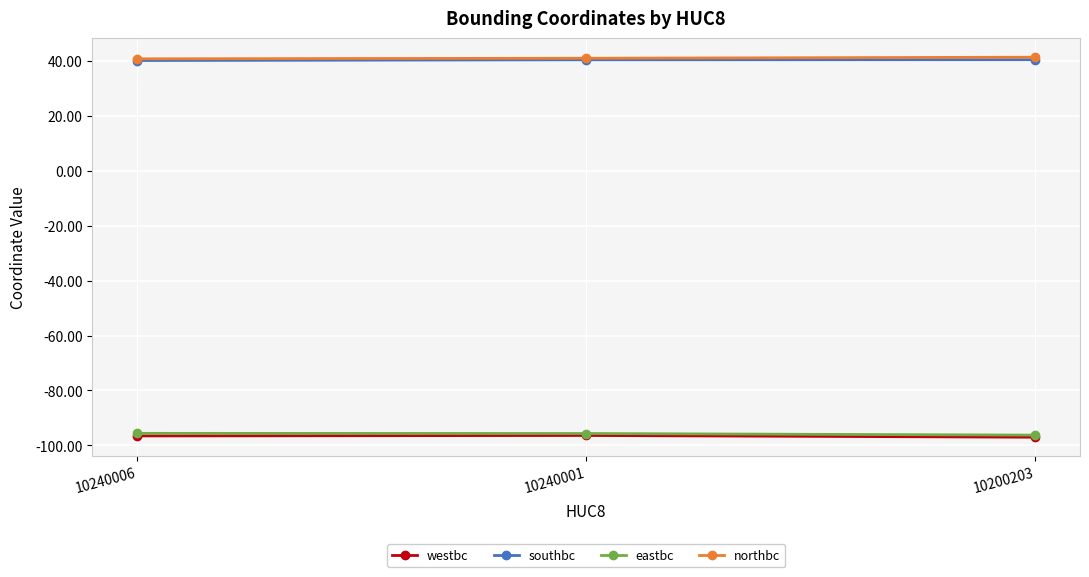

What is the sum of all northbc values?

123.3